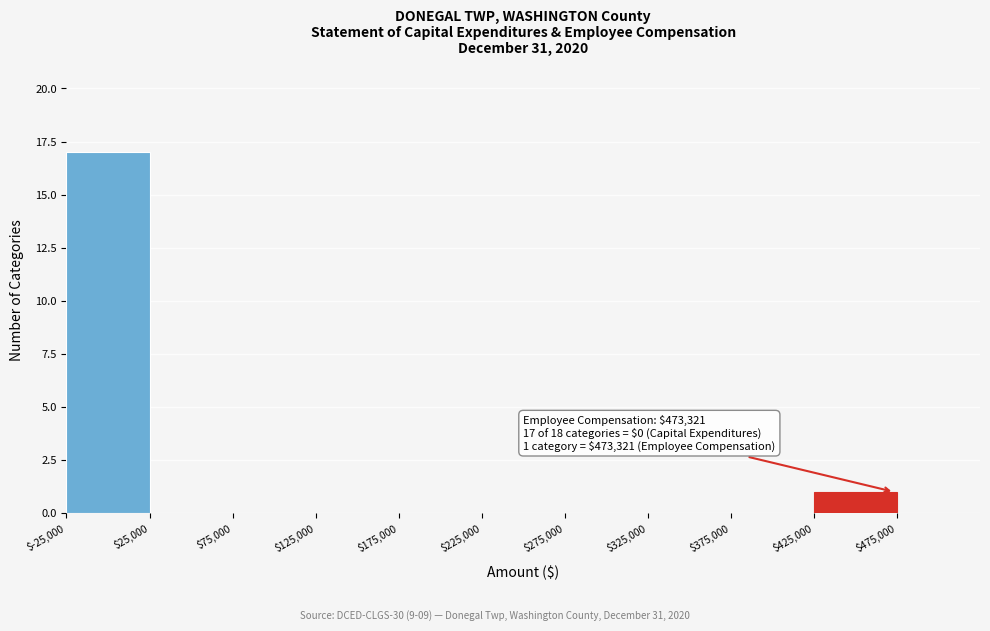

Over which range of the x-axis is the bar tallest?

-25000 to 25000